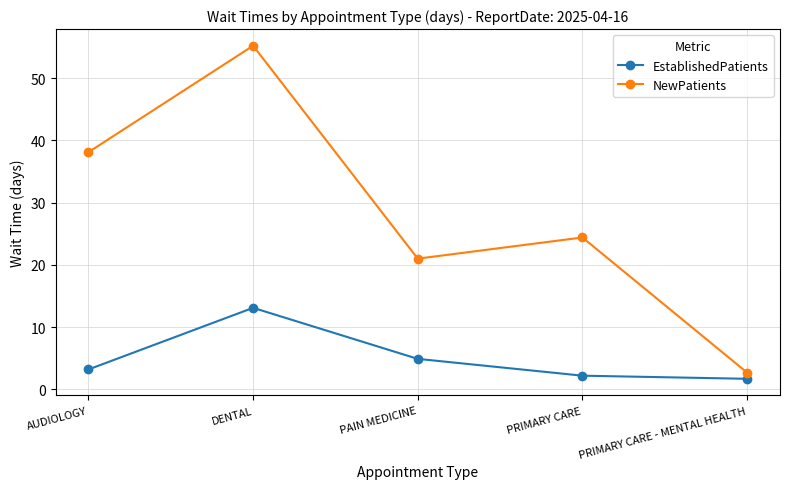

What is the difference between the maximum and minimum values in the EstablishedPatients series?

11.4